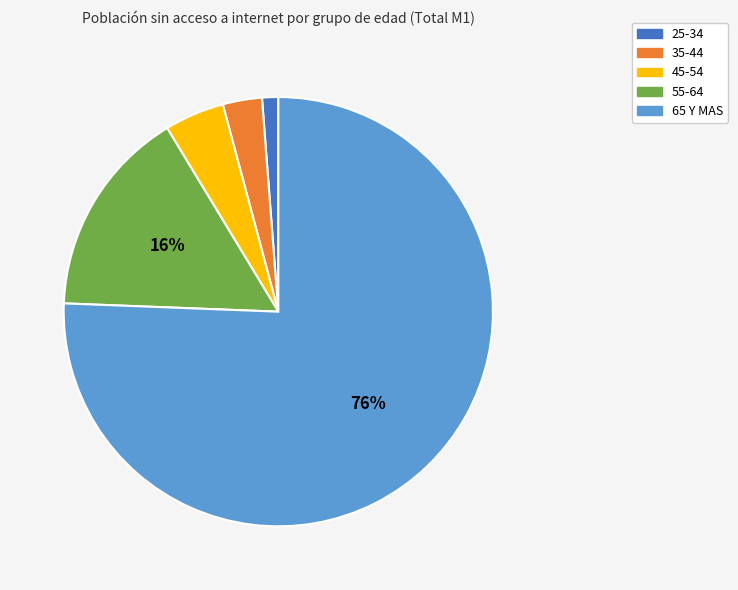

Is it true that 55-64 is 27% of the pie?

False